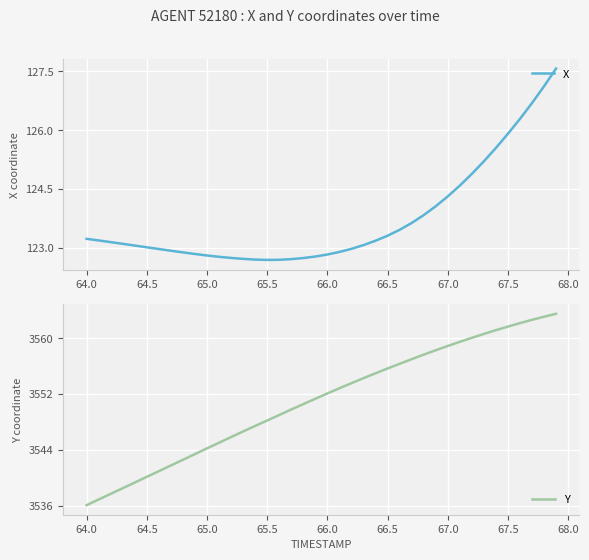

The Y series shows 3536.1 at 64.0. True or false?

True